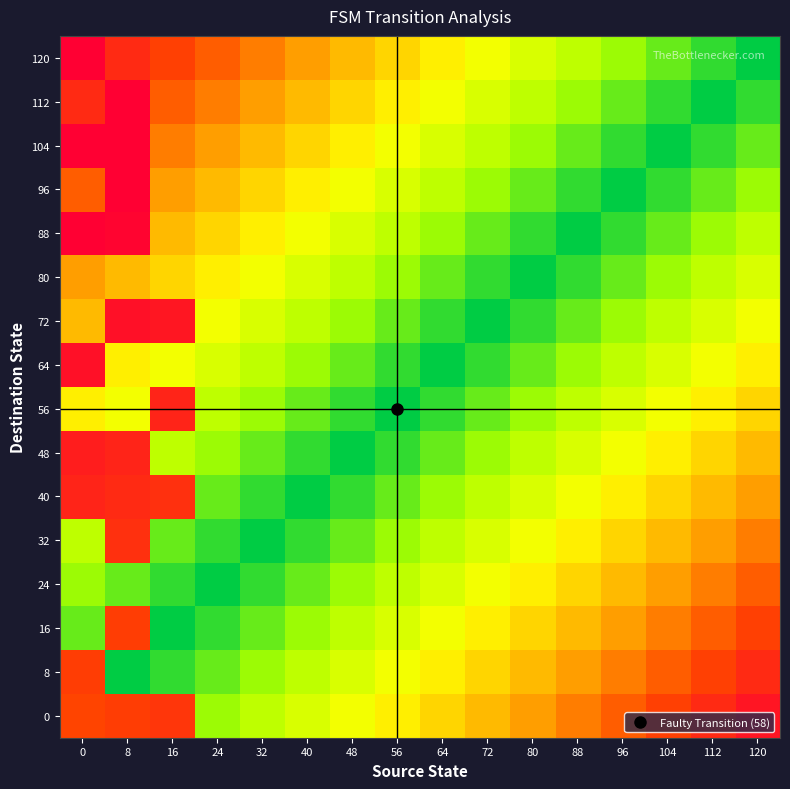

Reading right to left, list all the values displayed in this chart.

0: 120=0.1	112=0.1	104=0.2	96=0.2	88=0.3	80=0.4	72=0.4	64=0.5	56=0.6	48=0.6	40=0.7	32=0.8	24=0.8	16=0.2	8=0.2	0=0.2
8: 120=0.1	112=0.2	104=0.2	96=0.3	88=0.4	80=0.4	72=0.5	64=0.6	56=0.6	48=0.7	40=0.8	32=0.8	24=0.9	16=0.9	8=1.0	0=0.2
16: 120=0.2	112=0.2	104=0.3	96=0.4	88=0.4	80=0.5	72=0.6	64=0.6	56=0.7	48=0.8	40=0.8	32=0.9	24=0.9	16=1.0	8=0.2	0=0.9
24: 120=0.2	112=0.3	104=0.4	96=0.4	88=0.5	80=0.6	72=0.6	64=0.7	56=0.8	48=0.8	40=0.9	32=0.9	24=1.0	16=0.9	8=0.9	0=0.8
32: 120=0.3	112=0.4	104=0.4	96=0.5	88=0.6	80=0.6	72=0.7	64=0.8	56=0.8	48=0.9	40=0.9	32=1.0	24=0.9	16=0.9	8=0.1	0=0.8
40: 120=0.4	112=0.4	104=0.5	96=0.6	88=0.6	80=0.7	72=0.8	64=0.8	56=0.9	48=0.9	40=1.0	32=0.9	24=0.9	16=0.1	8=0.1	0=0.1
48: 120=0.4	112=0.5	104=0.6	96=0.6	88=0.7	80=0.8	72=0.8	64=0.9	56=0.9	48=1.0	40=0.9	32=0.9	24=0.8	16=0.8	8=0.1	0=0.1
56: 120=0.5	112=0.6	104=0.6	96=0.7	88=0.8	80=0.8	72=0.9	64=0.9	56=1.0	48=0.9	40=0.9	32=0.8	24=0.8	16=0.1	8=0.6	0=0.6
64: 120=0.6	112=0.6	104=0.7	96=0.8	88=0.8	80=0.9	72=0.9	64=1.0	56=0.9	48=0.9	40=0.8	32=0.8	24=0.7	16=0.6	8=0.6	0=0.1
72: 120=0.6	112=0.7	104=0.8	96=0.8	88=0.9	80=0.9	72=1.0	64=0.9	56=0.9	48=0.8	40=0.8	32=0.7	24=0.6	16=0.1	8=0.1	0=0.4
80: 120=0.7	112=0.8	104=0.8	96=0.9	88=0.9	80=1.0	72=0.9	64=0.9	56=0.8	48=0.8	40=0.7	32=0.6	24=0.6	16=0.5	8=0.4	0=0.4
88: 120=0.8	112=0.8	104=0.9	96=0.9	88=1.0	80=0.9	72=0.9	64=0.8	56=0.8	48=0.7	40=0.6	32=0.6	24=0.5	16=0.4	8=0.0	0=0.0
96: 120=0.8	112=0.9	104=0.9	96=1.0	88=0.9	80=0.9	72=0.8	64=0.8	56=0.7	48=0.6	40=0.6	32=0.5	24=0.4	16=0.4	8=0.0	0=0.2
104: 120=0.9	112=0.9	104=1.0	96=0.9	88=0.9	80=0.8	72=0.8	64=0.7	56=0.6	48=0.6	40=0.5	32=0.4	24=0.4	16=0.3	8=0.0	0=0.0
112: 120=0.9	112=1.0	104=0.9	96=0.9	88=0.8	80=0.8	72=0.7	64=0.6	56=0.6	48=0.5	40=0.4	32=0.4	24=0.3	16=0.2	8=0.0	0=0.1
120: 120=1.0	112=0.9	104=0.9	96=0.8	88=0.8	80=0.7	72=0.6	64=0.6	56=0.5	48=0.4	40=0.4	32=0.3	24=0.2	16=0.2	8=0.1	0=0.0